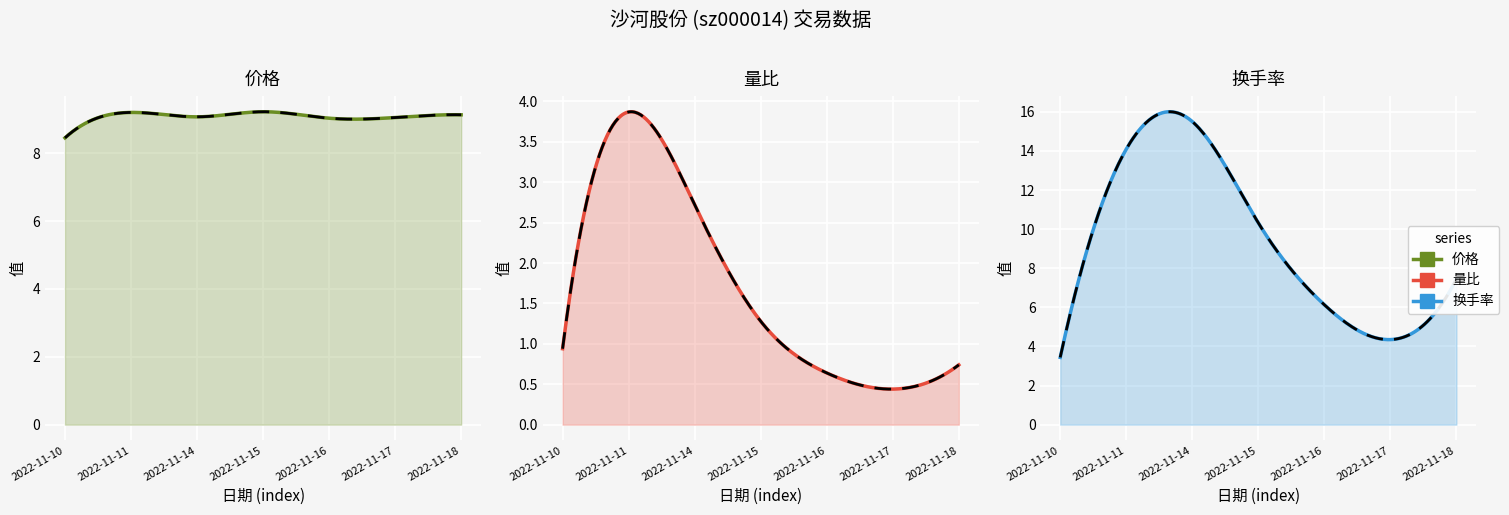

True or false: 量比 and 价格 cross at least once.

False